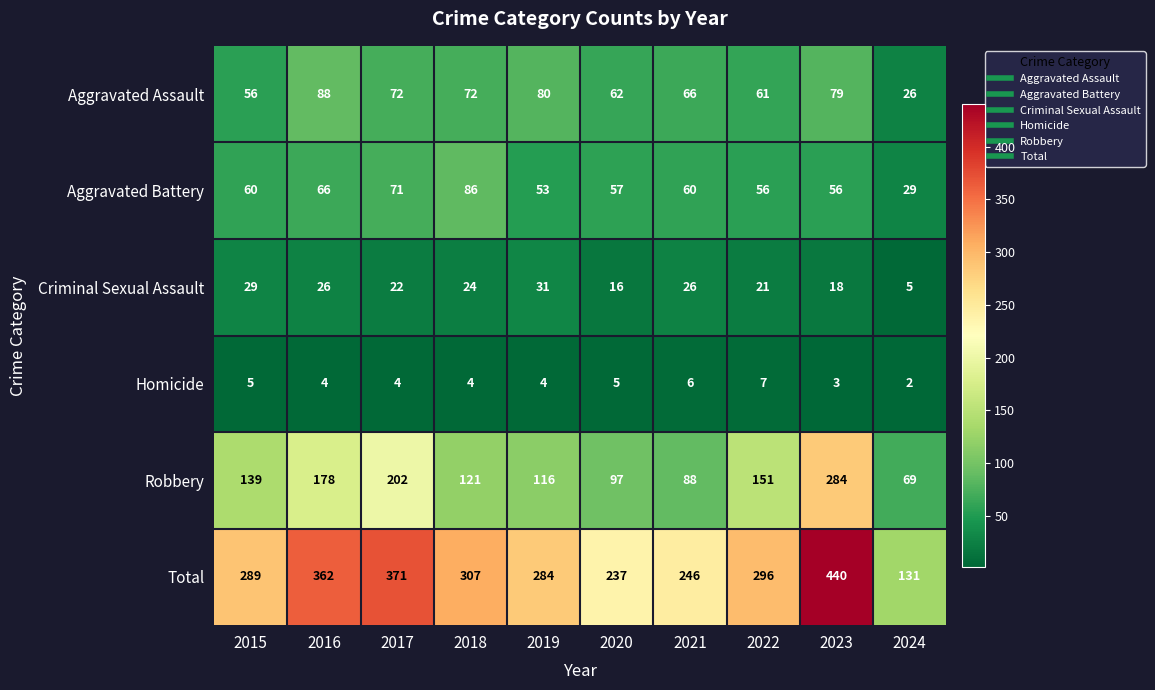

Rank the series at 2021 from lowest to highest value.

Homicide, Criminal Sexual Assault, Aggravated Battery, Aggravated Assault, Robbery, Total